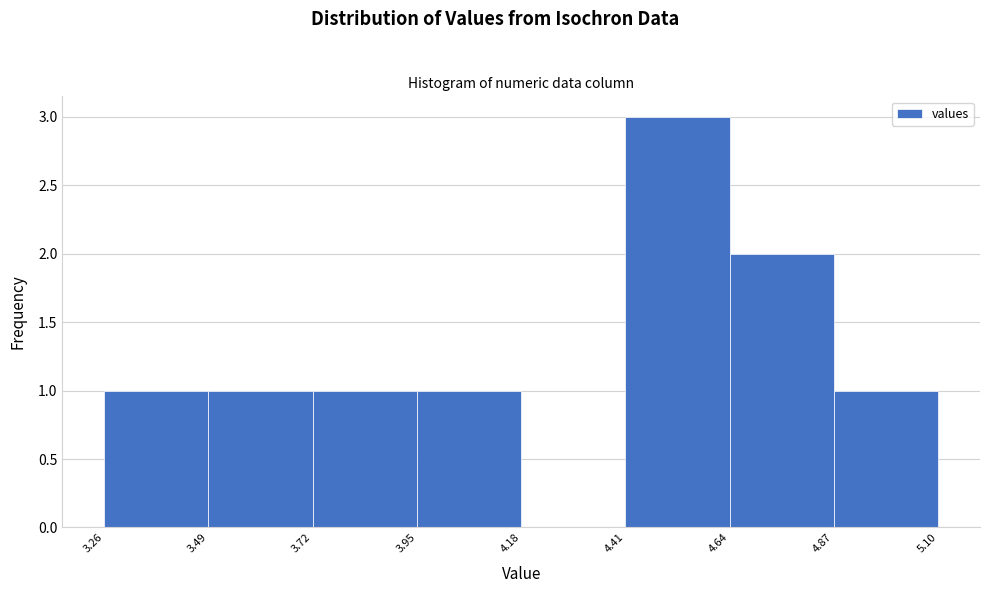

What is the height of the bar covering 3.72 to 3.95 on the x-axis? The values are not printed on the chart, so give them approximately, as read against the axis.

1